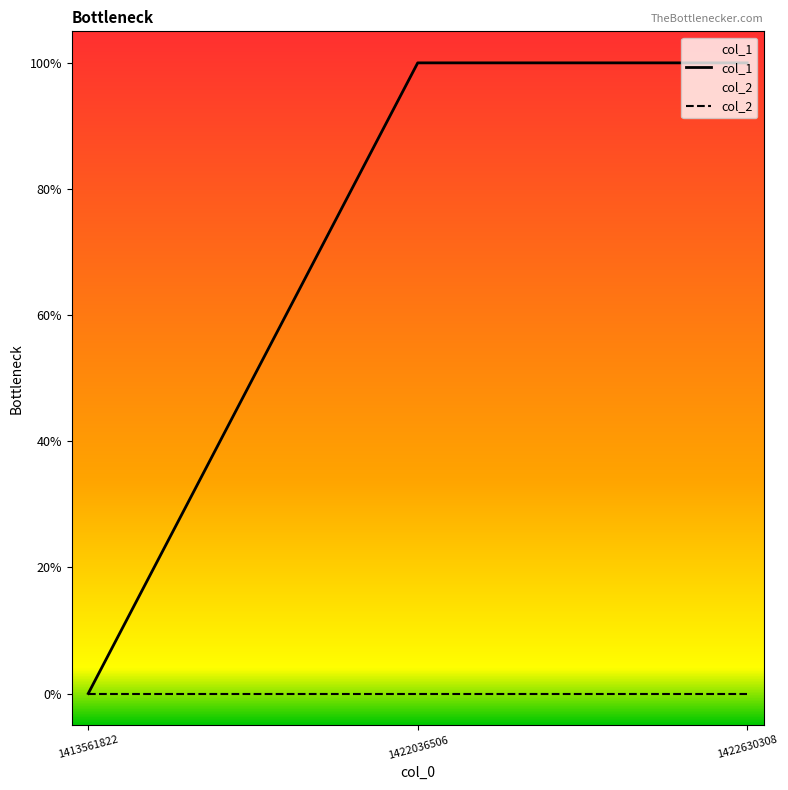

At 1422630308, list the series in order from largest to smallest.

col_1, col_2